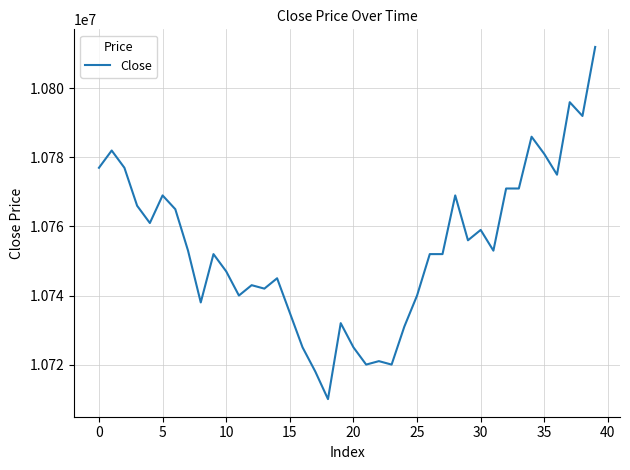

What is the difference between the maximum and minimum values?

102000